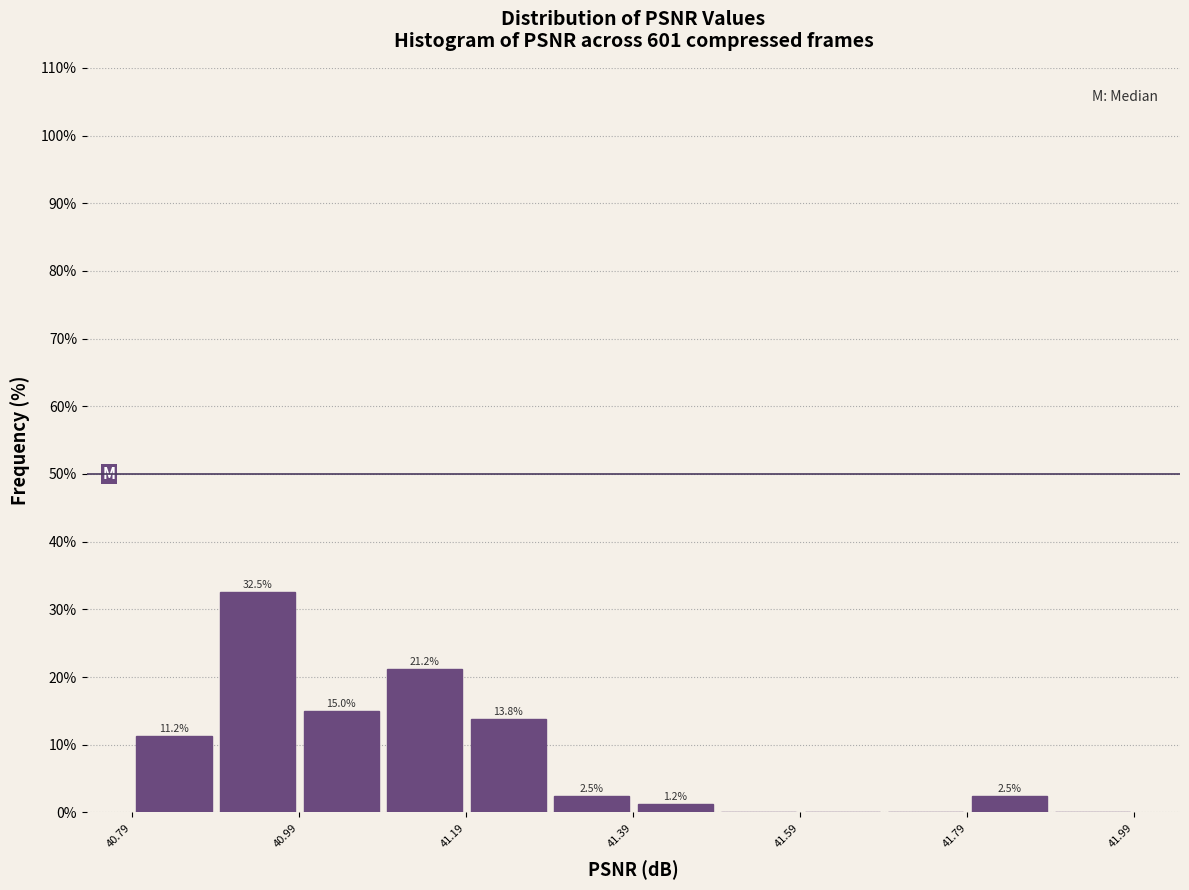

Over which range of the x-axis is the bar tallest?

40.89 to 40.99